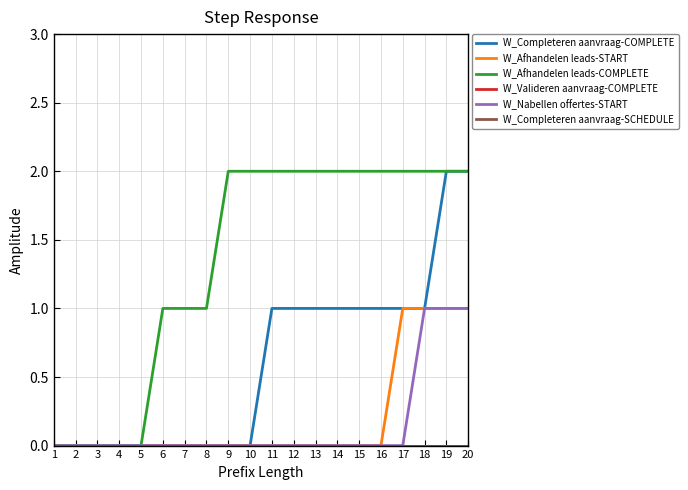

True or false: W_Afhandelen leads-COMPLETE has more than 1 interior local peaks.

False